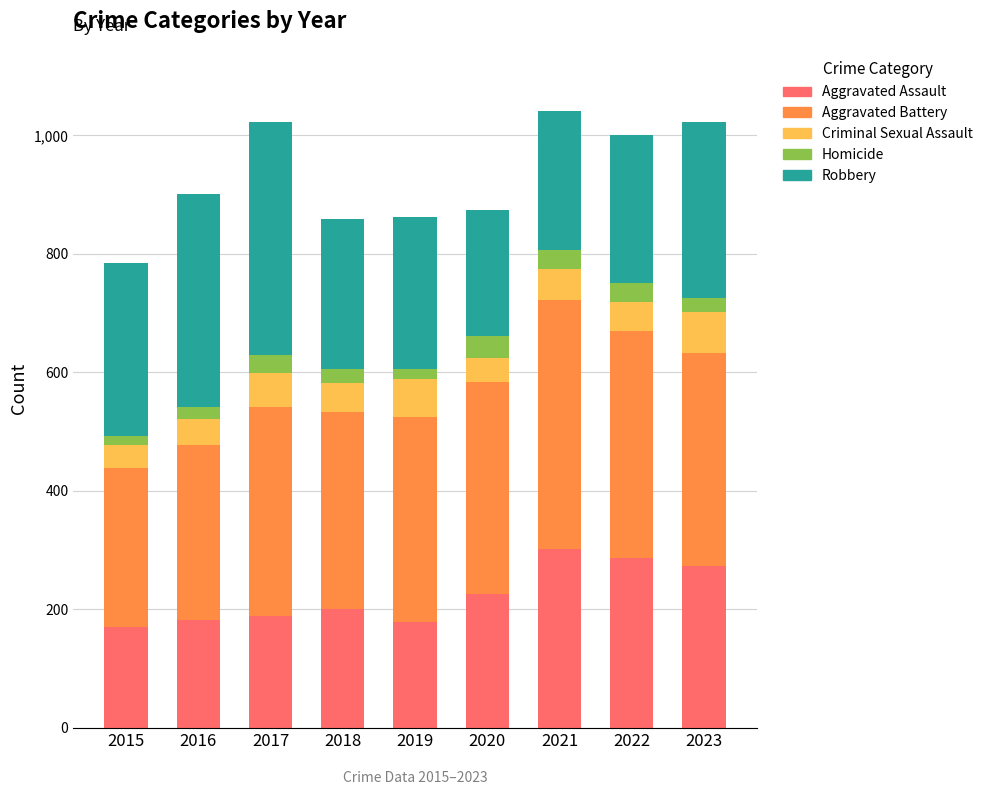

How many categories are shown in the chart?

9